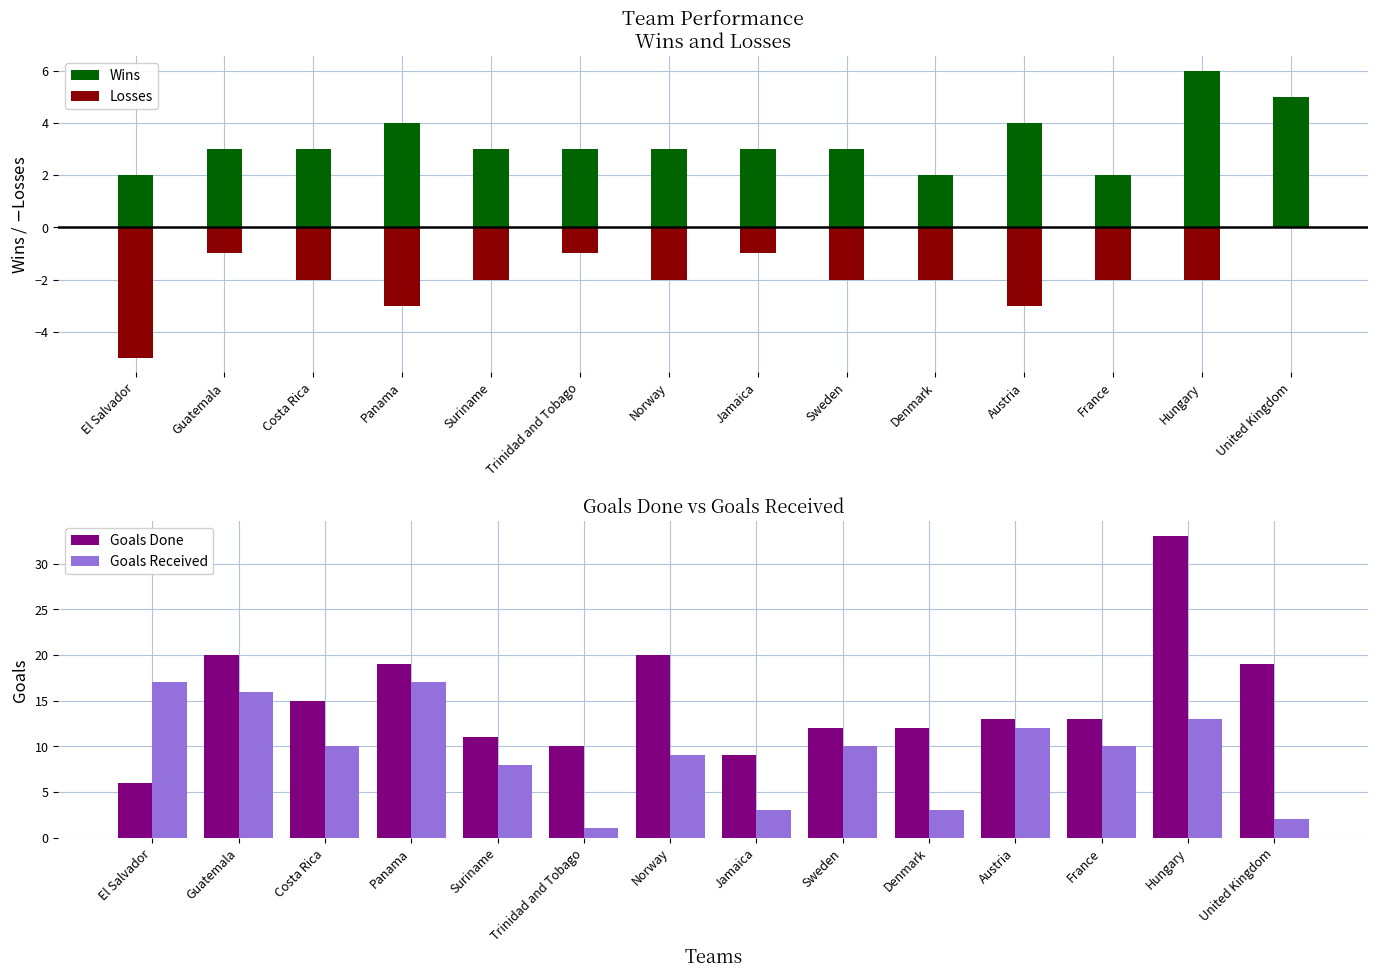

List the series in order of their overall mean, lowest first.

Losses, Wins, Goals Received, Goals Done